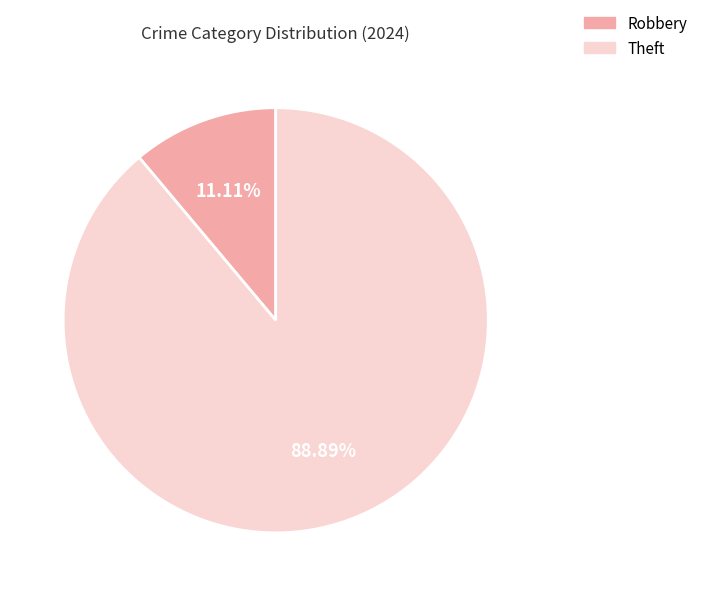

Is it true that Theft is 99% of the pie?

False